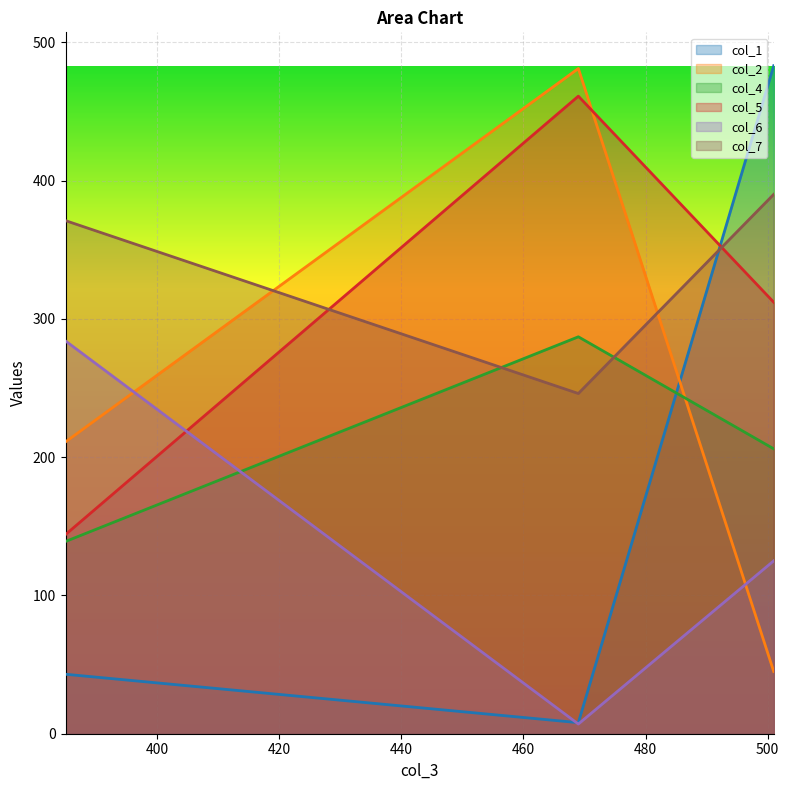

List the series in order of their peak value, lowest first.

col_6, col_4, col_7, col_5, col_2, col_1